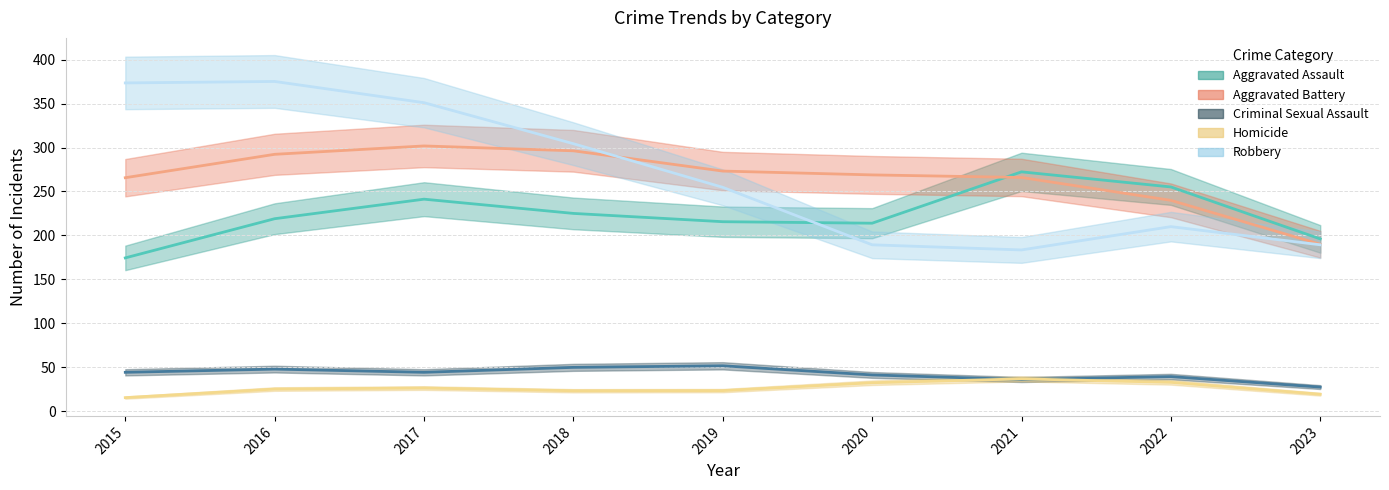

At which label does Homicide reach its minimum?

2015